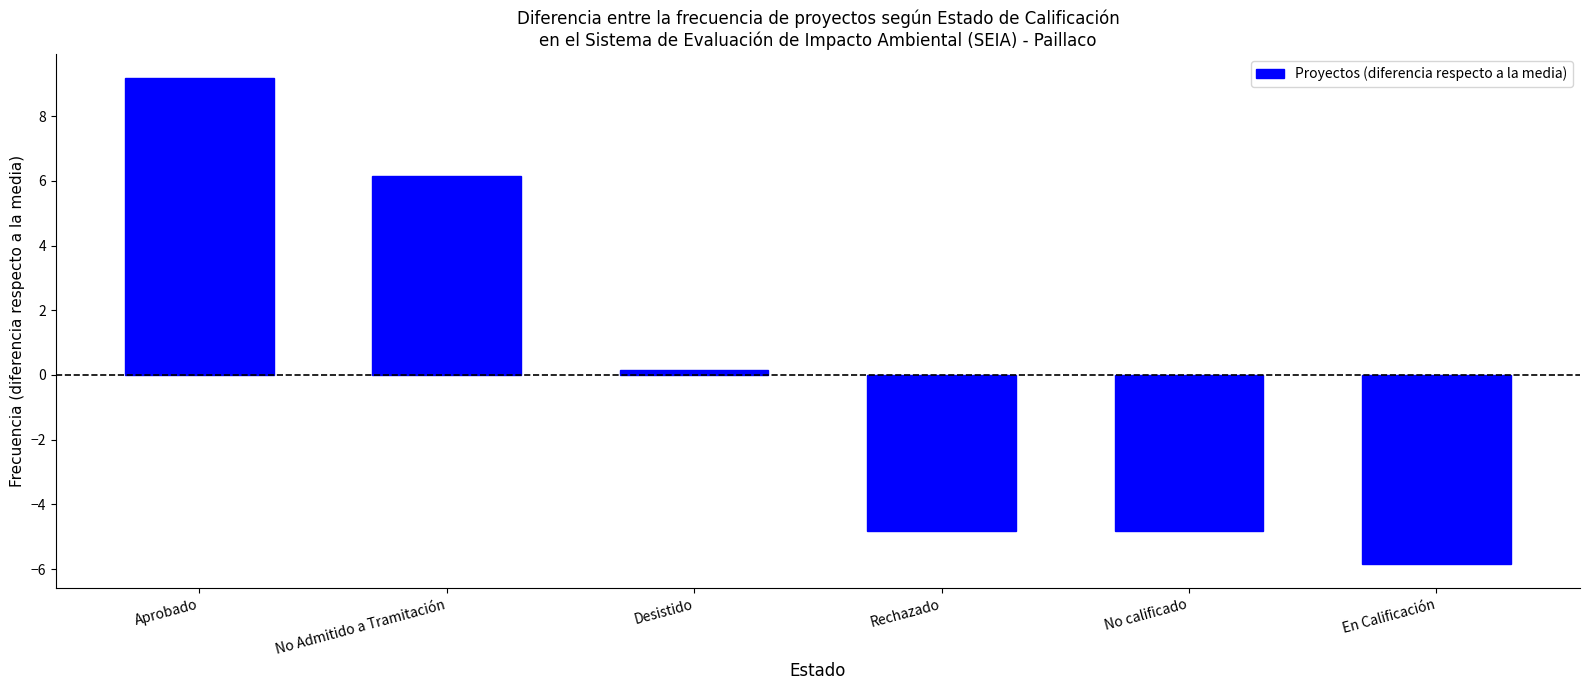

Reading right to left, extract all data points from this chart.

-5.8	-4.8	-4.8	0.2	6.2	9.2